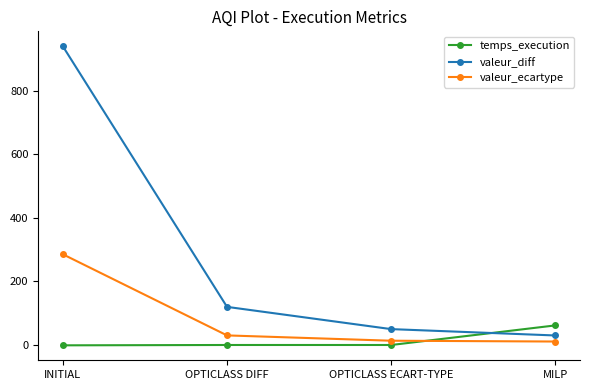

What are all the series names shown in the legend?

temps_execution, valeur_diff, valeur_ecartype